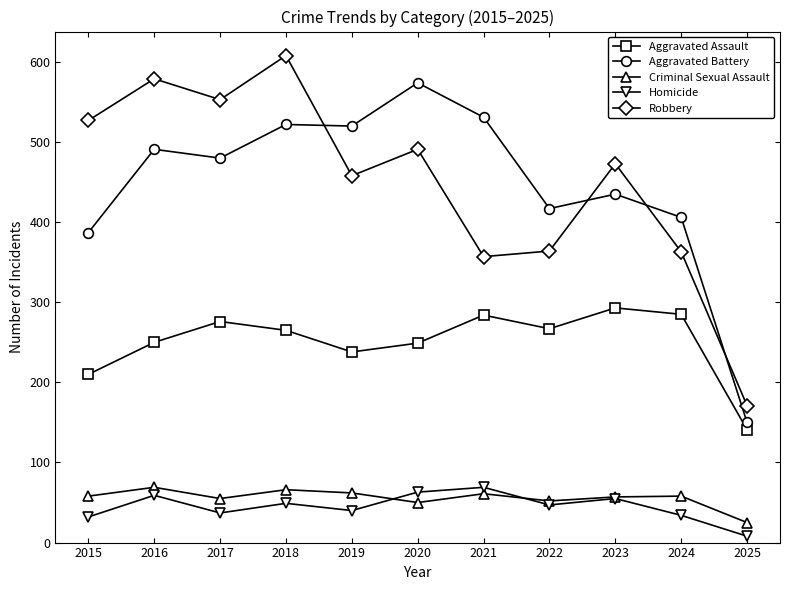

What is the sum of all Robbery values?

4944